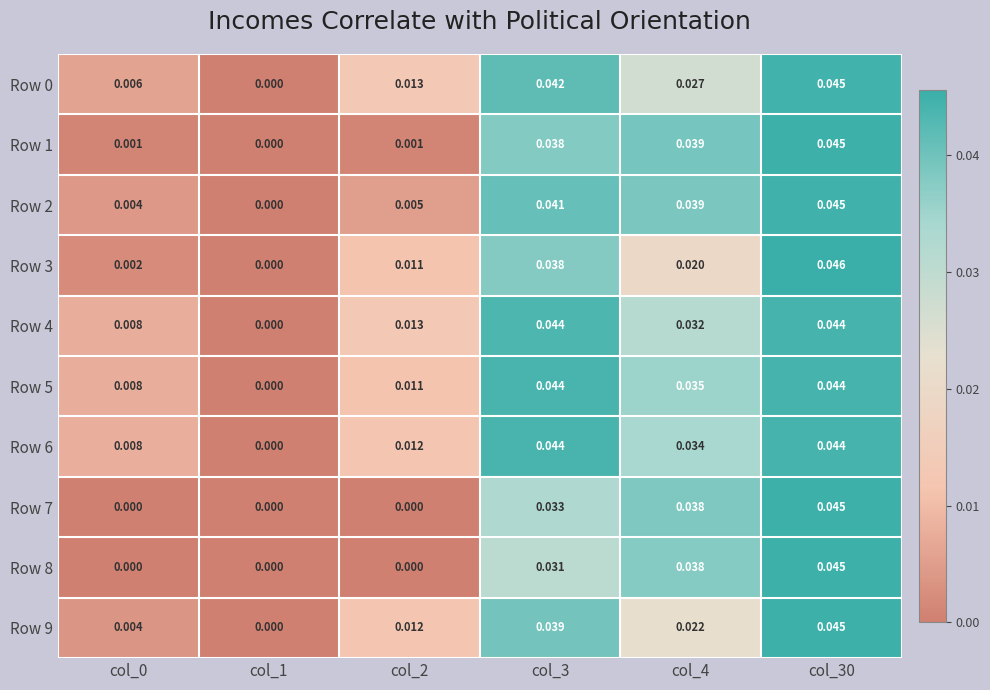

At which category is the sum across all series the highest?

col_30